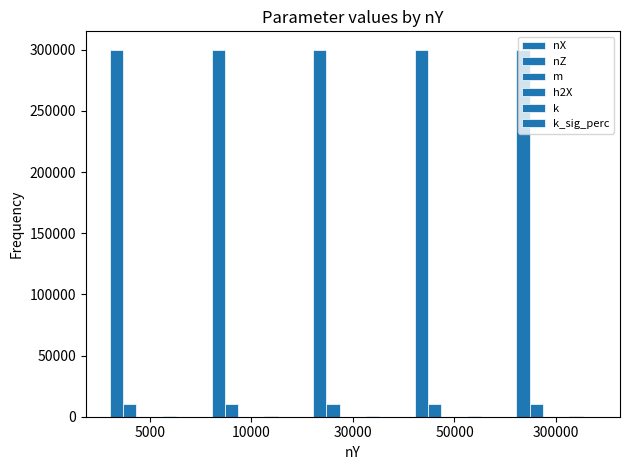

What is the value of the nZ bar at the 3rd from the left?

10000.0